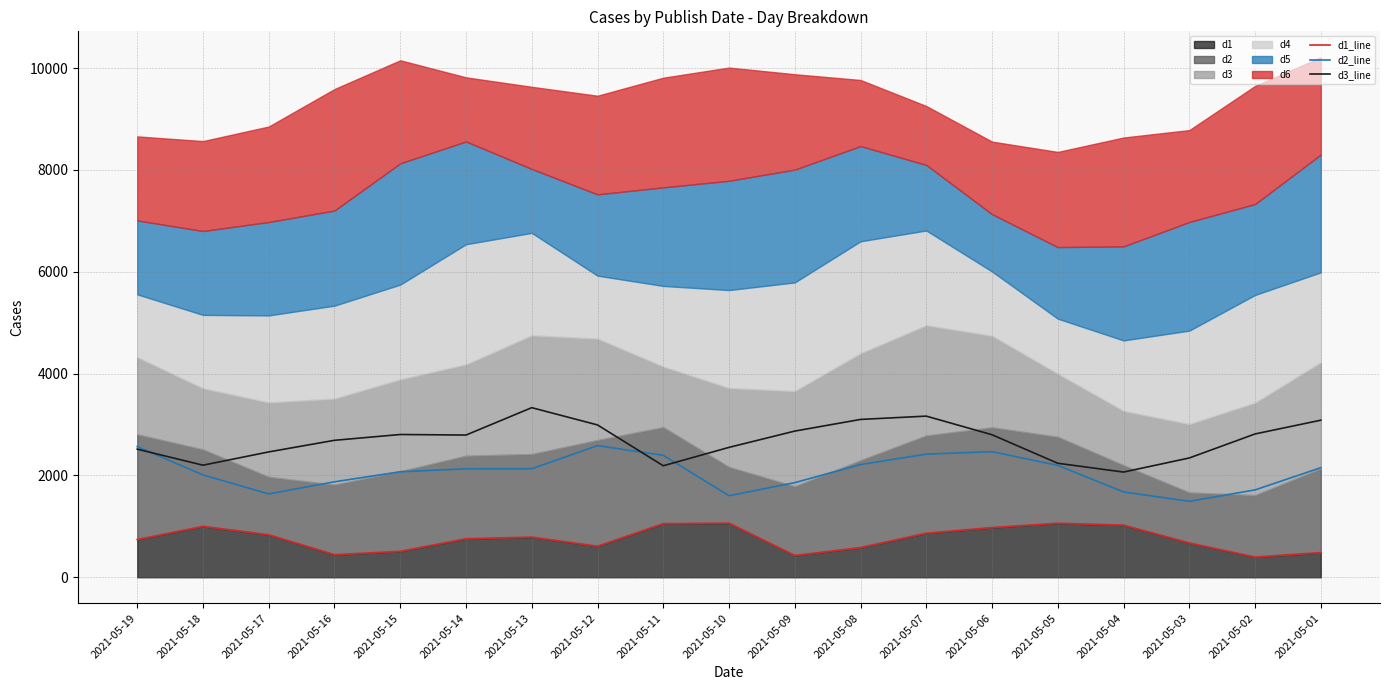

How many intersections are there between d2_line and d3_line?

3